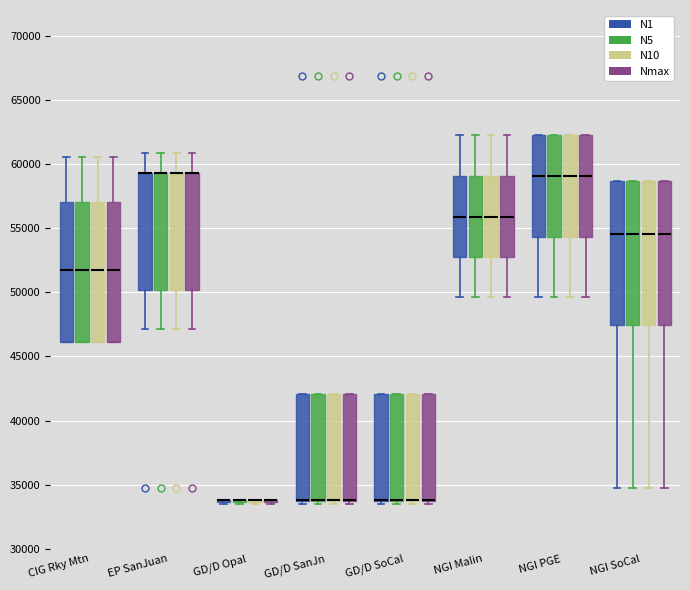

Where does the median line of the box for NGI PGE (N5) sit on the y-axis? The values are not printed on the chart, so give them approximately, as read against the axis.

59000